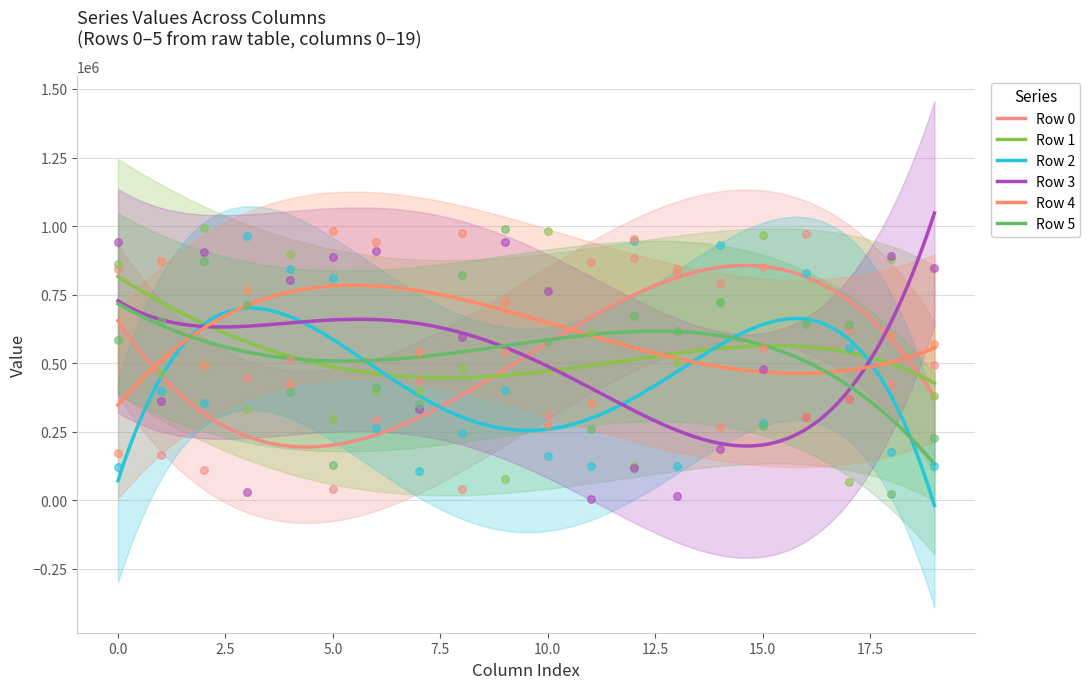

Which series reaches the minimum Y coordinate?

Row 3